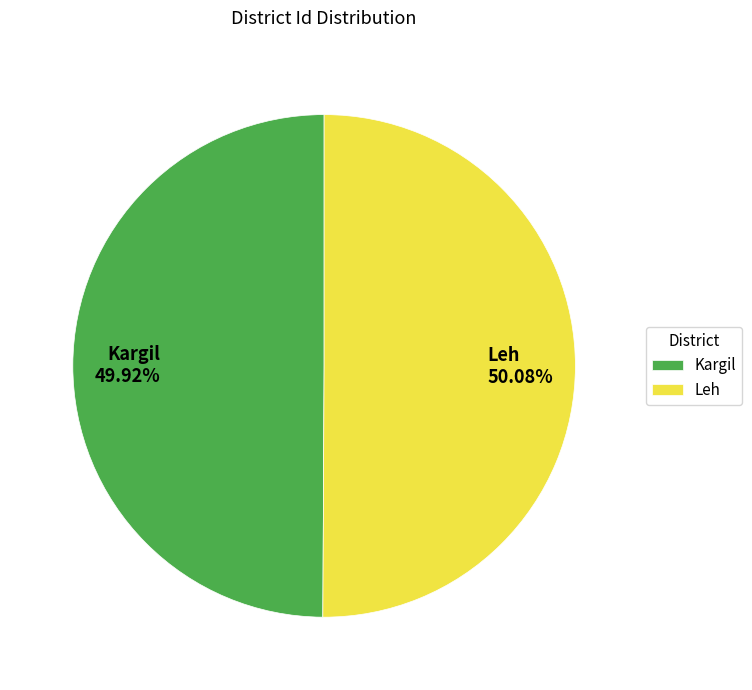

To the nearest percent, what is the combined percentage of Leh and Kargil?

100%